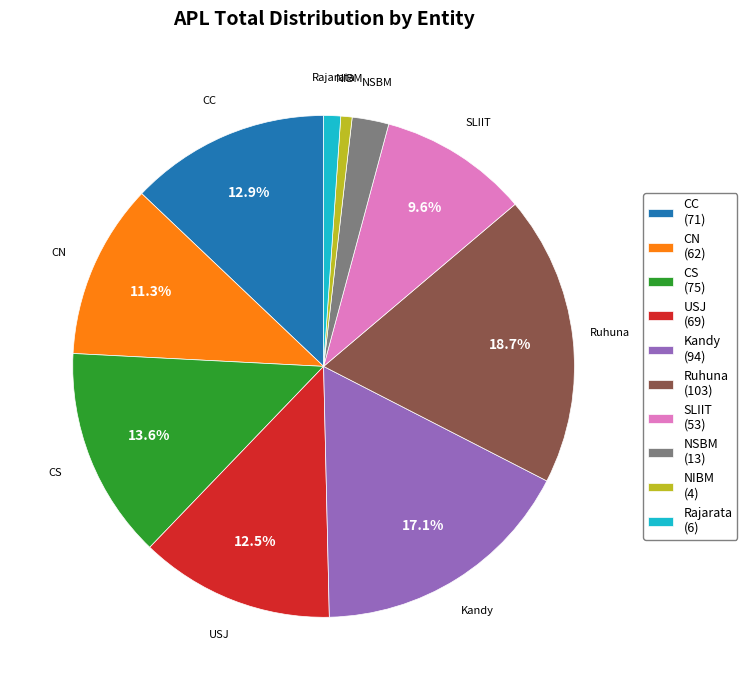

Approximately how many times larger is the value at CN compared to CS?

0.8